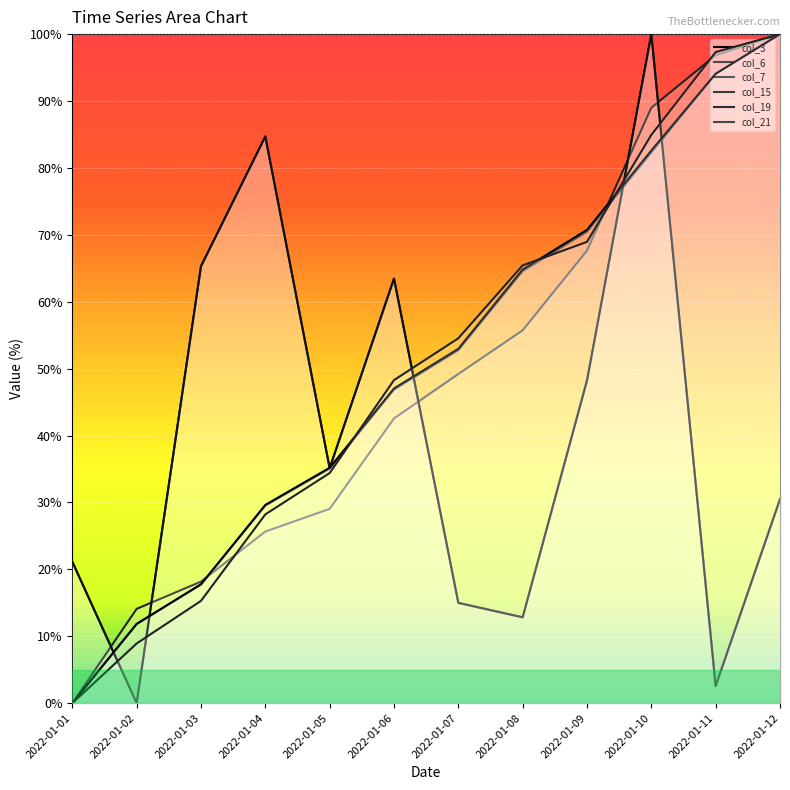

Where is col_21 nearest to the value 50?

2022-01-06